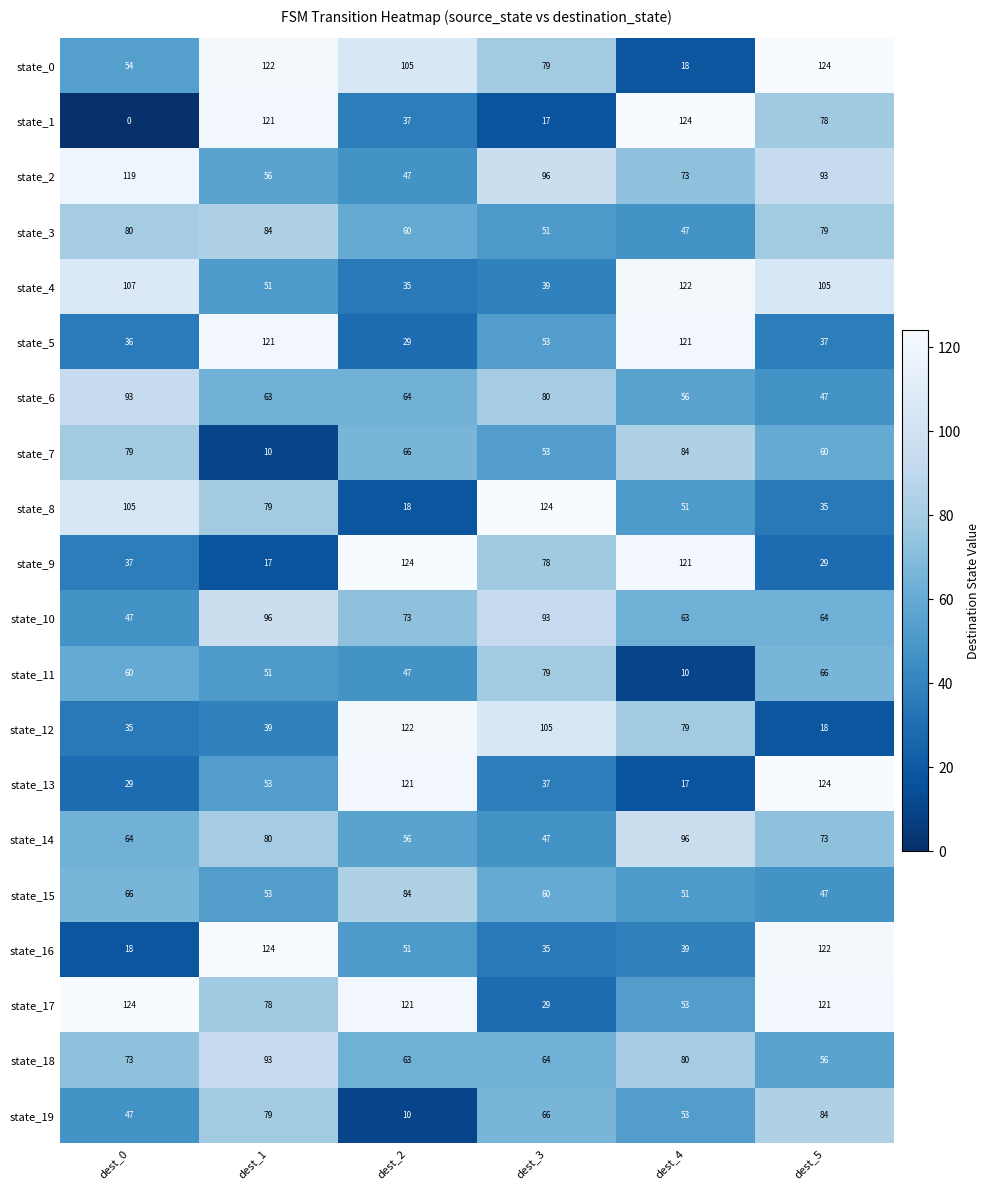

The state_19 series shows 37 at dest_3. True or false?

False